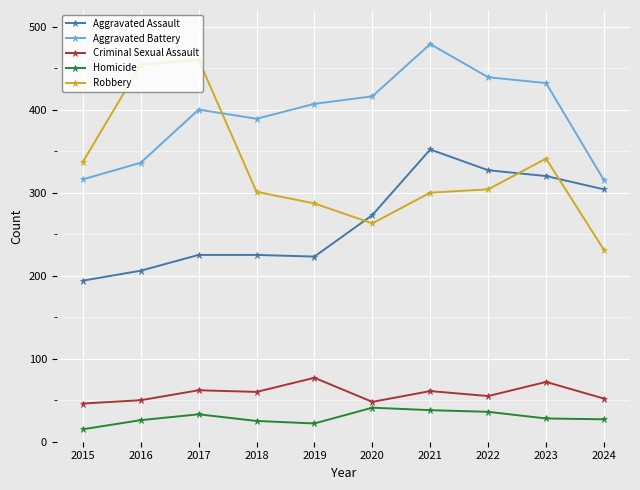

What is the total value across all series at 2015?

908